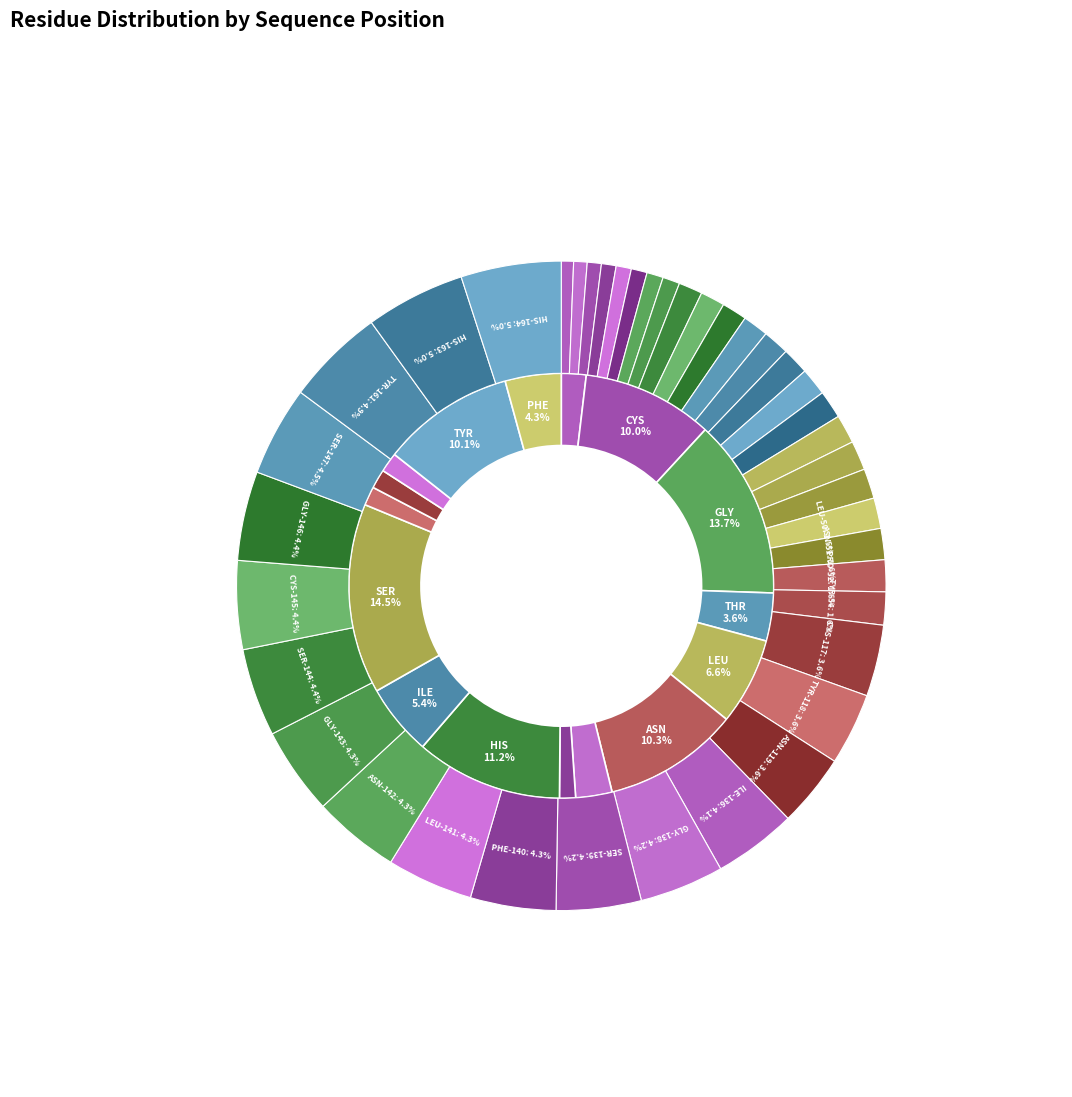

Is it true that TYR-118 is 12% of the pie?

False